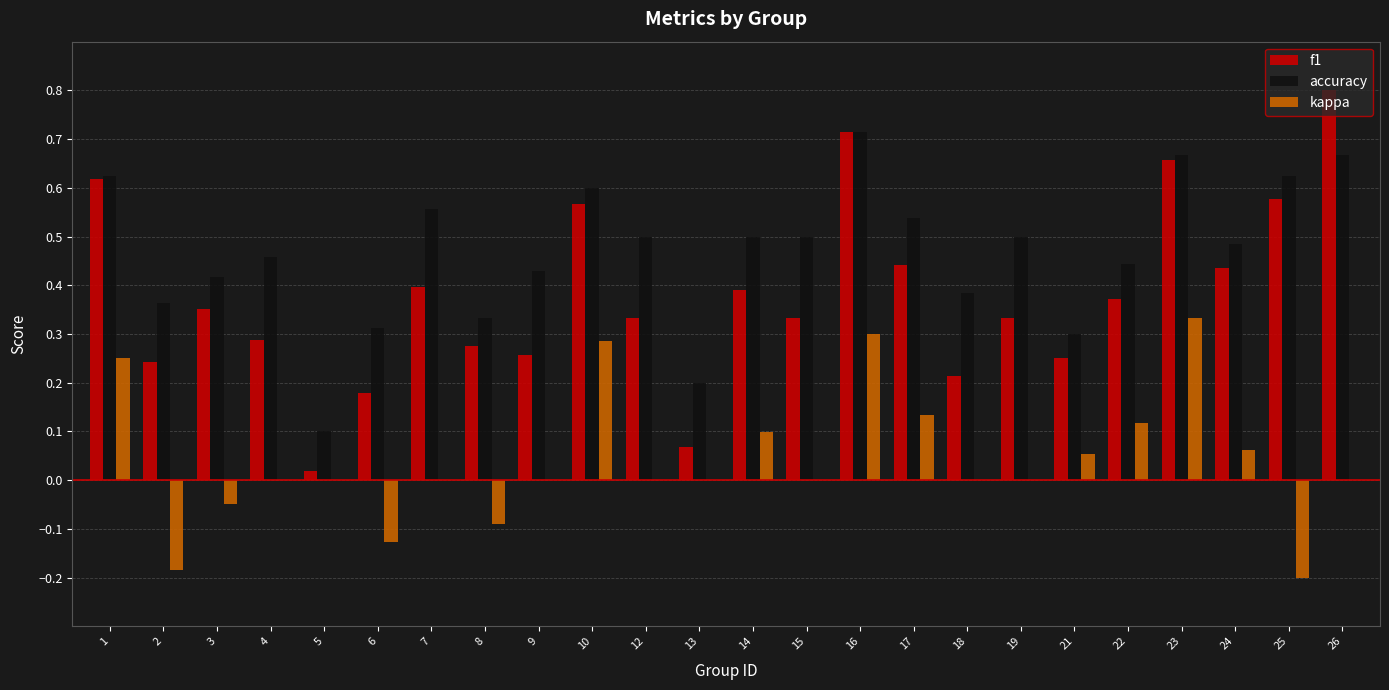

Between 6 and 10, which series saw the biggest shift?

kappa